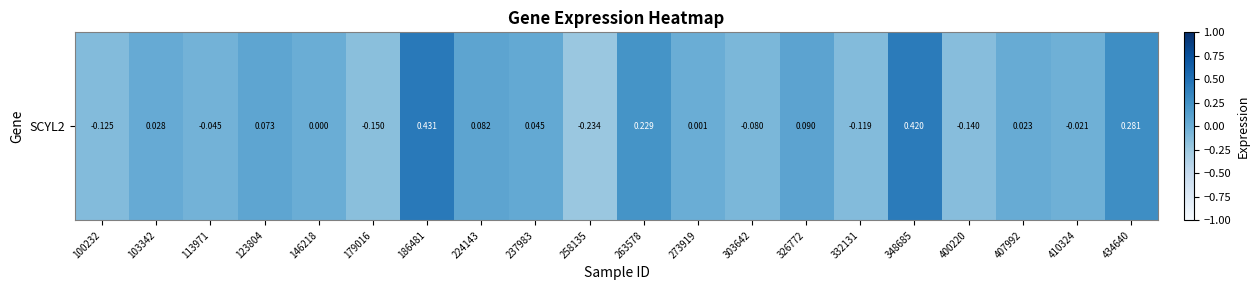

What is the minimum value shown in the chart?

-0.2